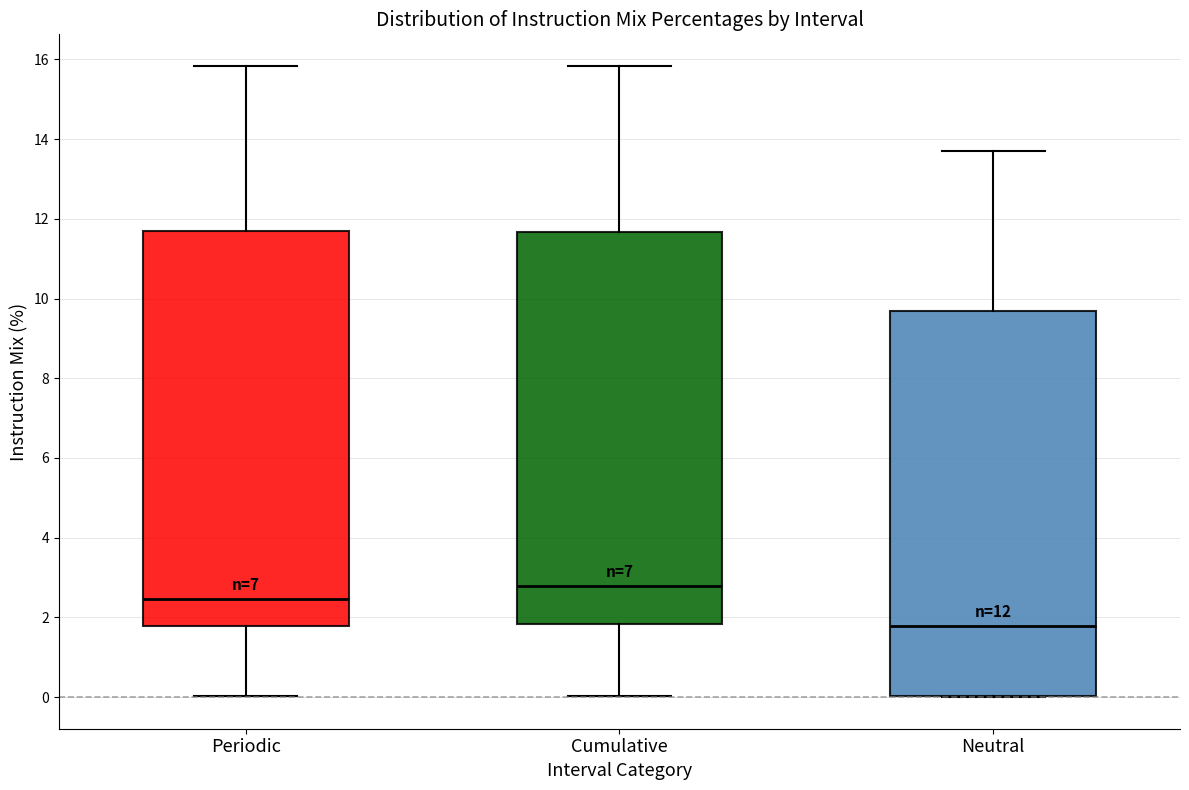

Which box has the lowest median line?

Neutral